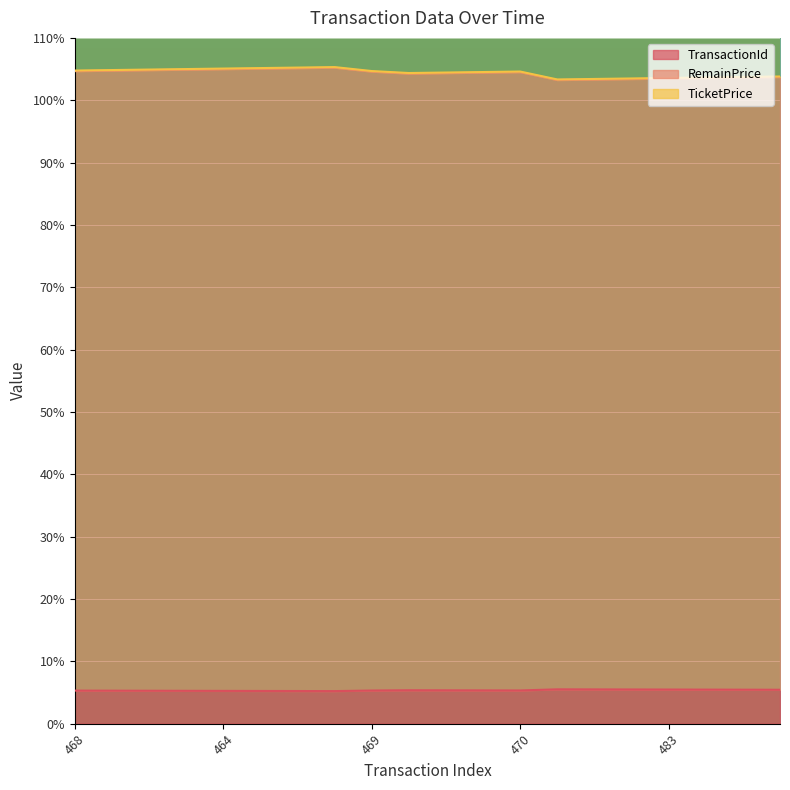

True or false: RemainPrice and TransactionId intersect in this chart.

False